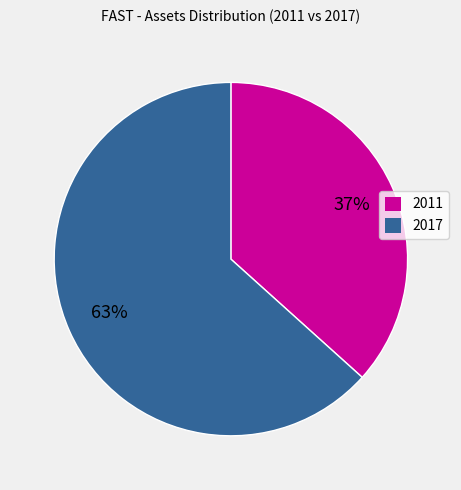

Is the sum of 2017 and 2011 greater than half?

Yes